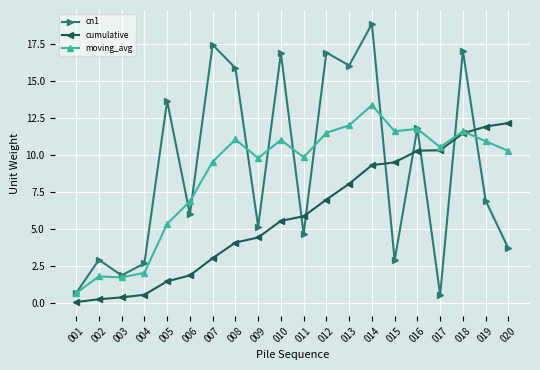

Is this an area chart (filled region under the line)?

No